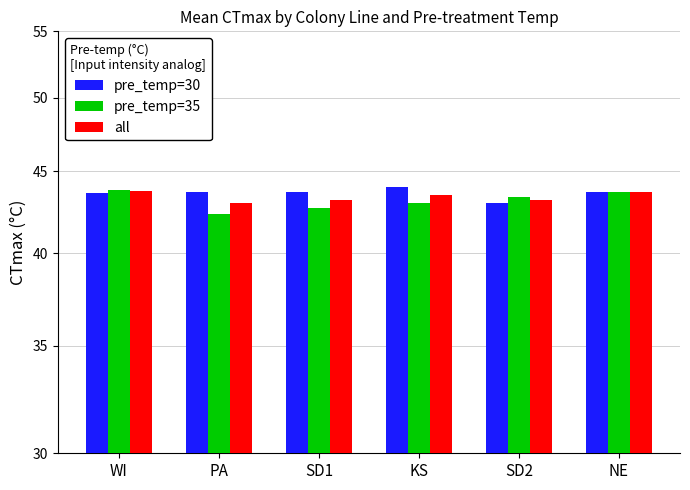

Read the pre_temp=30 value at PA.

43.7